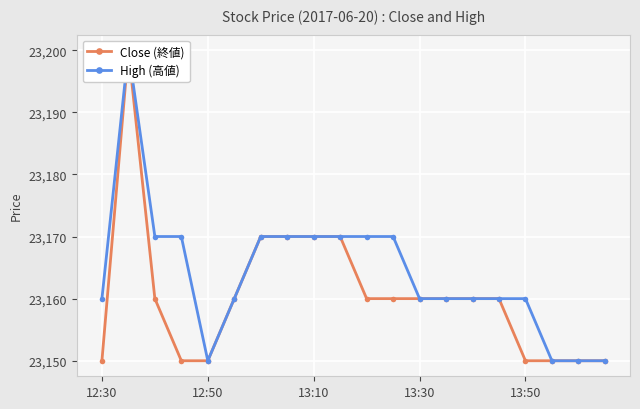

At how many categories does at least one series exceed 23169?

9